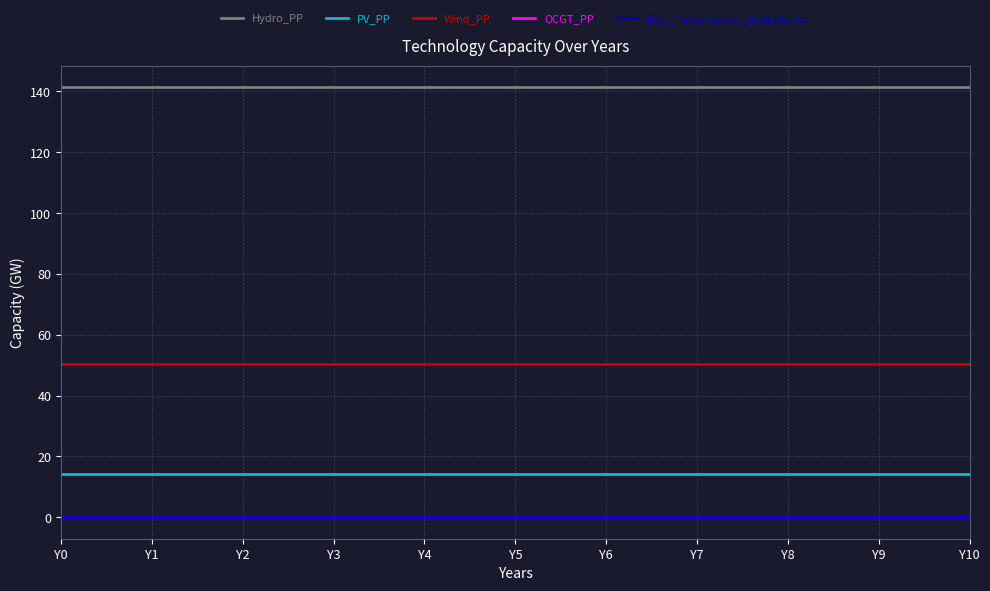

What is the lowest value of the Wind_PP series?

50.5